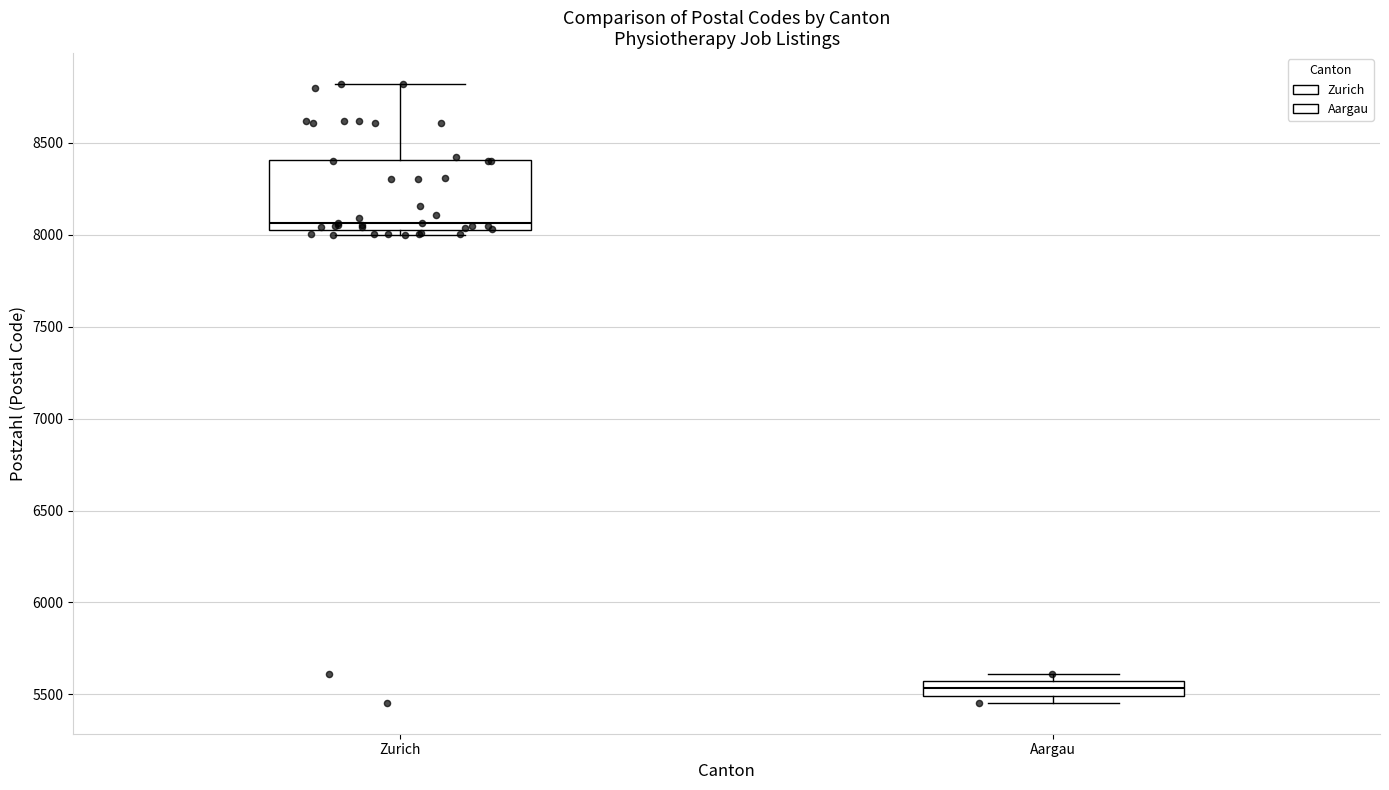

Where does the upper whisker of the box for Zurich end on the y-axis? The values are not printed on the chart, so give them approximately, as read against the axis.

8800